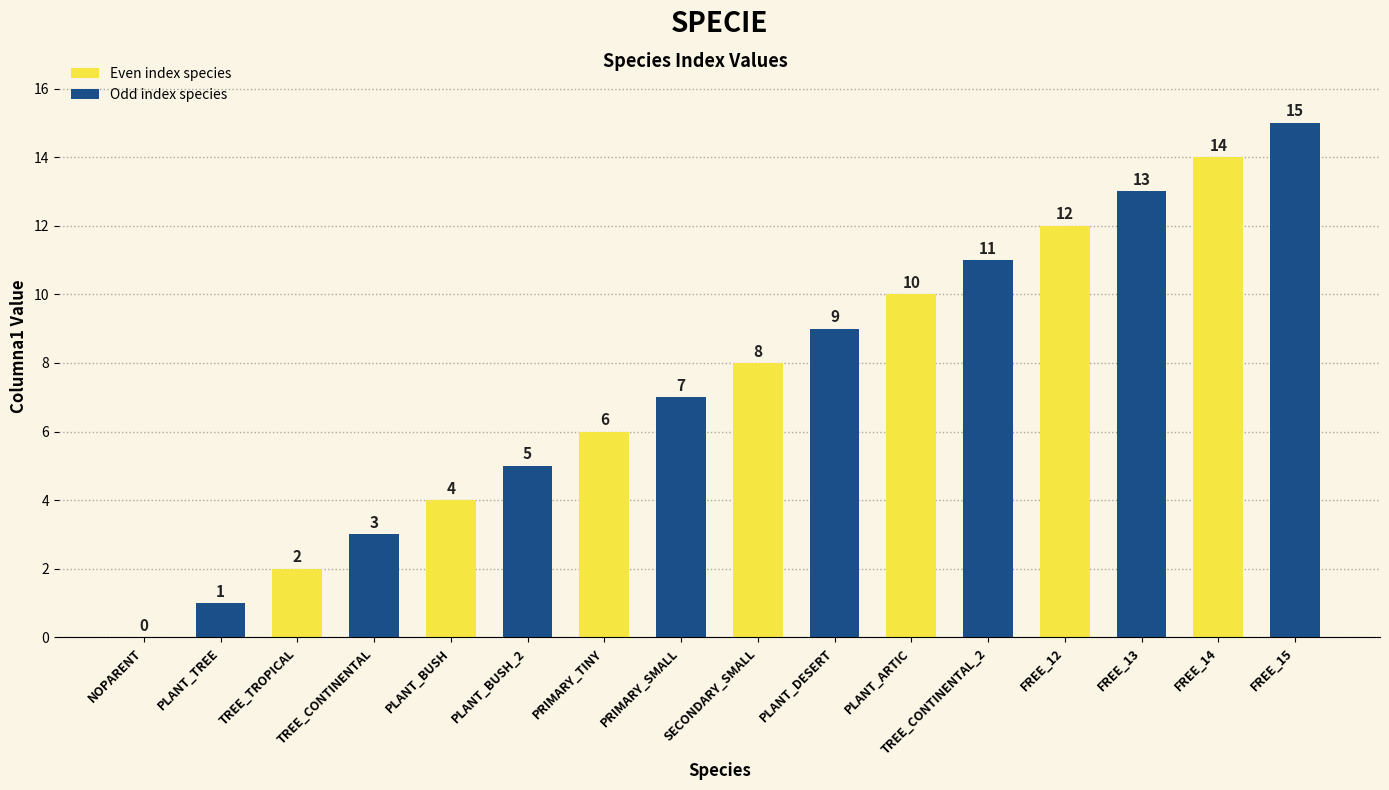

Reading left to right, what are all the values shown in this chart?

NOPARENT=0	PLANT_TREE=1	TREE_TROPICAL=2	TREE_CONTINENTAL=3	PLANT_BUSH=4	PLANT_BUSH_2=5	PRIMARY_TINY=6	PRIMARY_SMALL=7	SECONDARY_SMALL=8	PLANT_DESERT=9	PLANT_ARTIC=10	TREE_CONTINENTAL_2=11	FREE_12=12	FREE_13=13	FREE_14=14	FREE_15=15